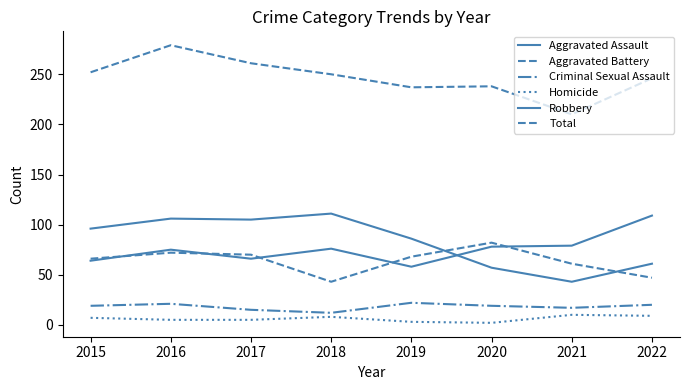

At which label is Criminal Sexual Assault closest to 17?

2021